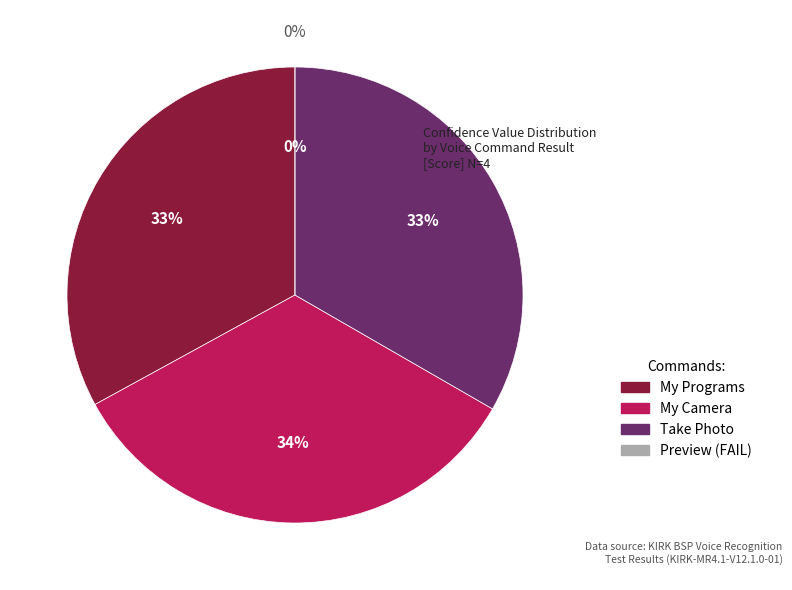

What is the smallest slice in the pie chart?

Preview (FAIL)